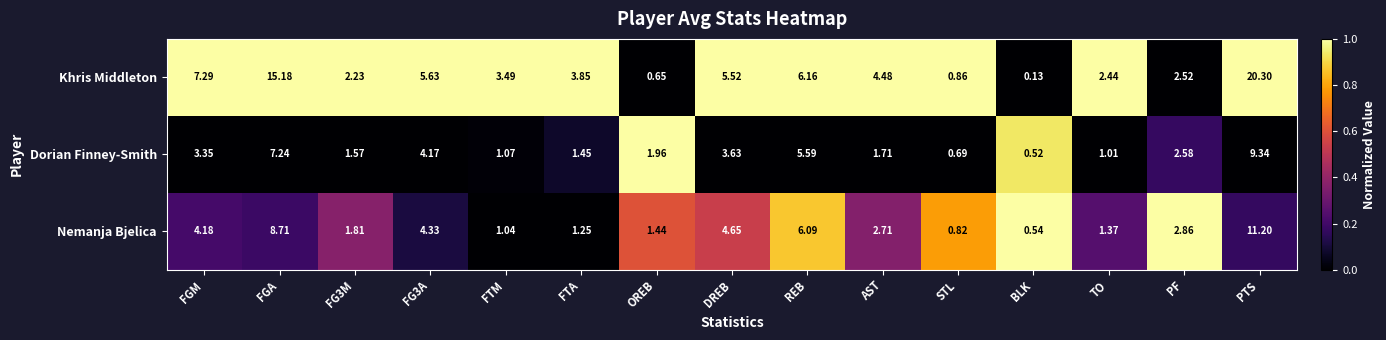

What is the total value across all series at DREB?

13.8